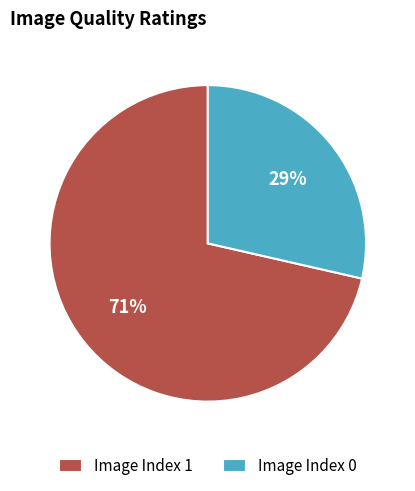

Is it true that Image Index 0 is 43% of the pie?

False